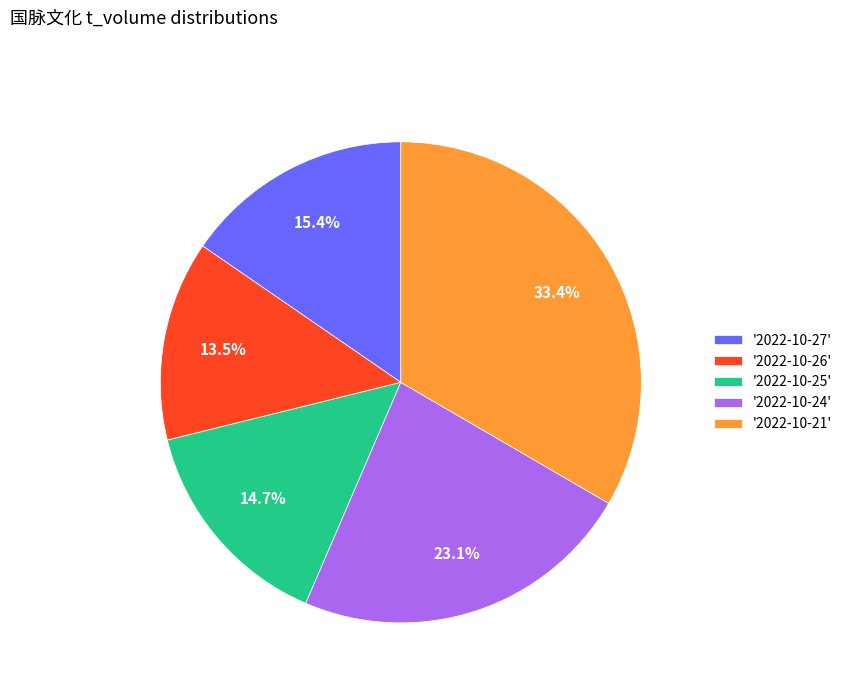

Which slice is the smallest?

'2022-10-26'